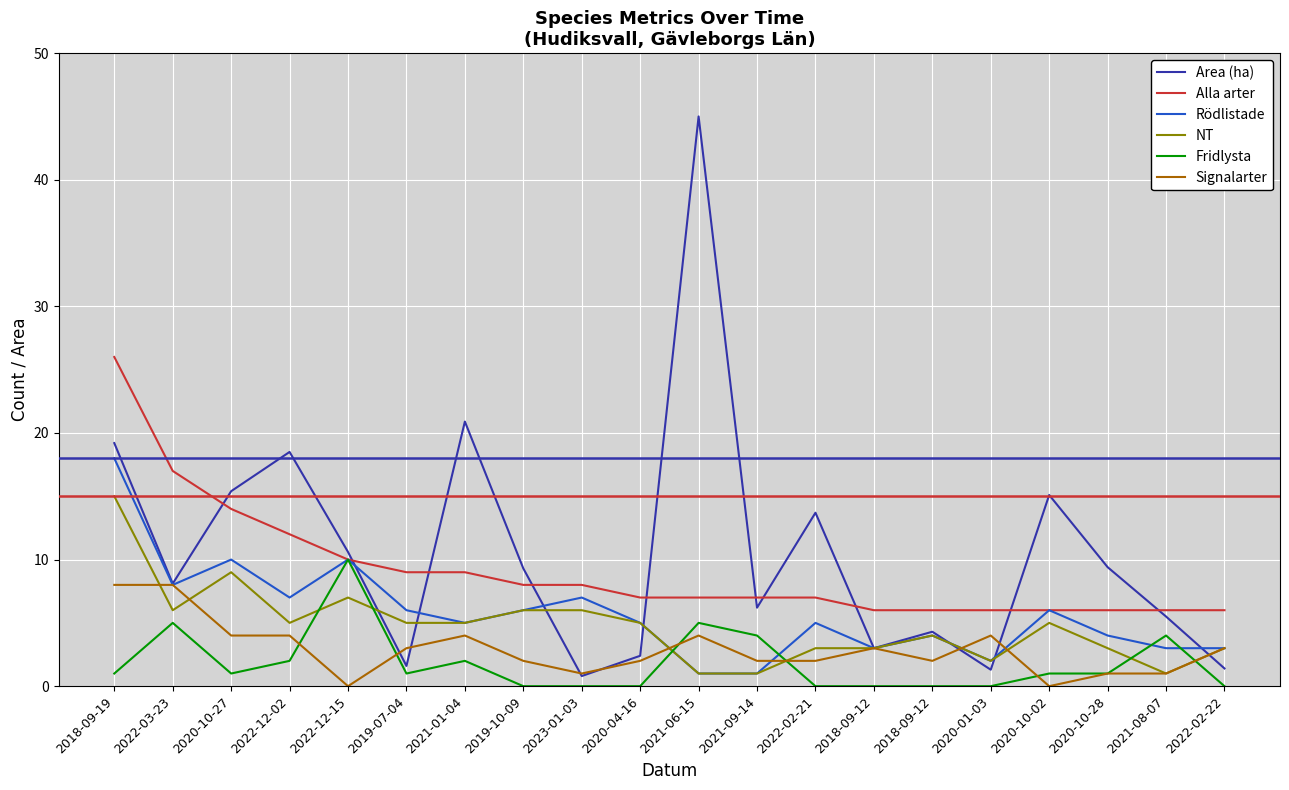

What are all the series names shown in the legend?

Area (ha), Alla arter, Rödlistade, NT, Fridlysta, Signalarter